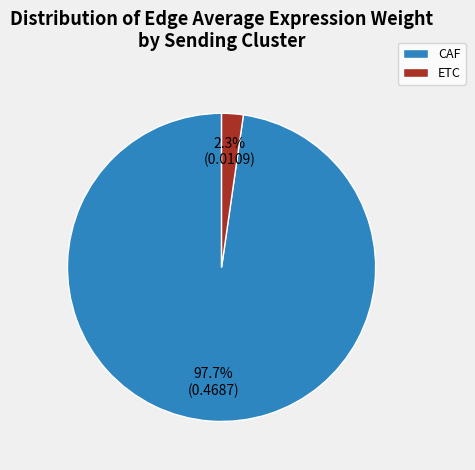

What is the majority slice?

CAF